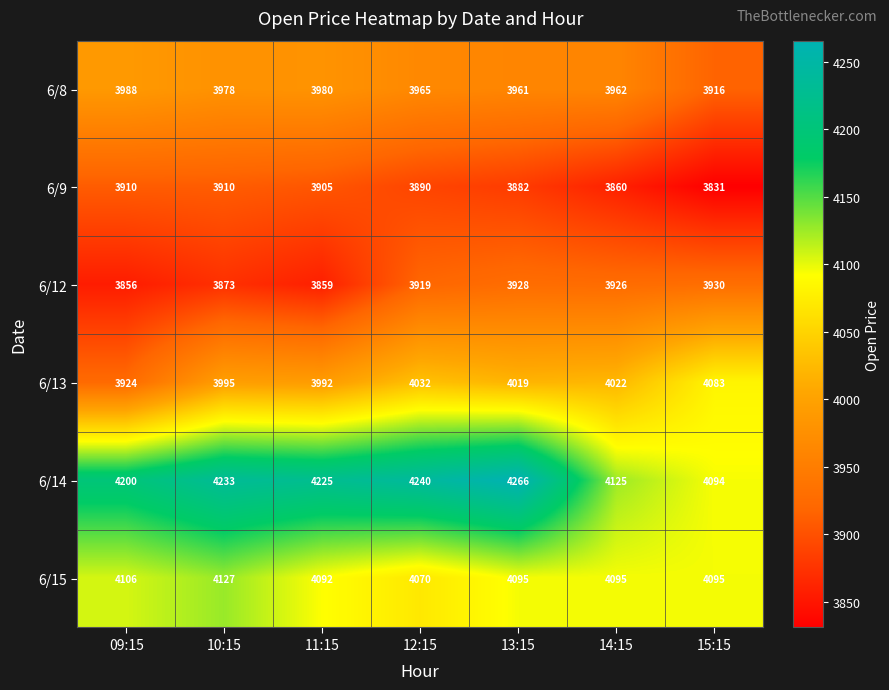

What is the approximate value of 6/15 at 09:15?

4106